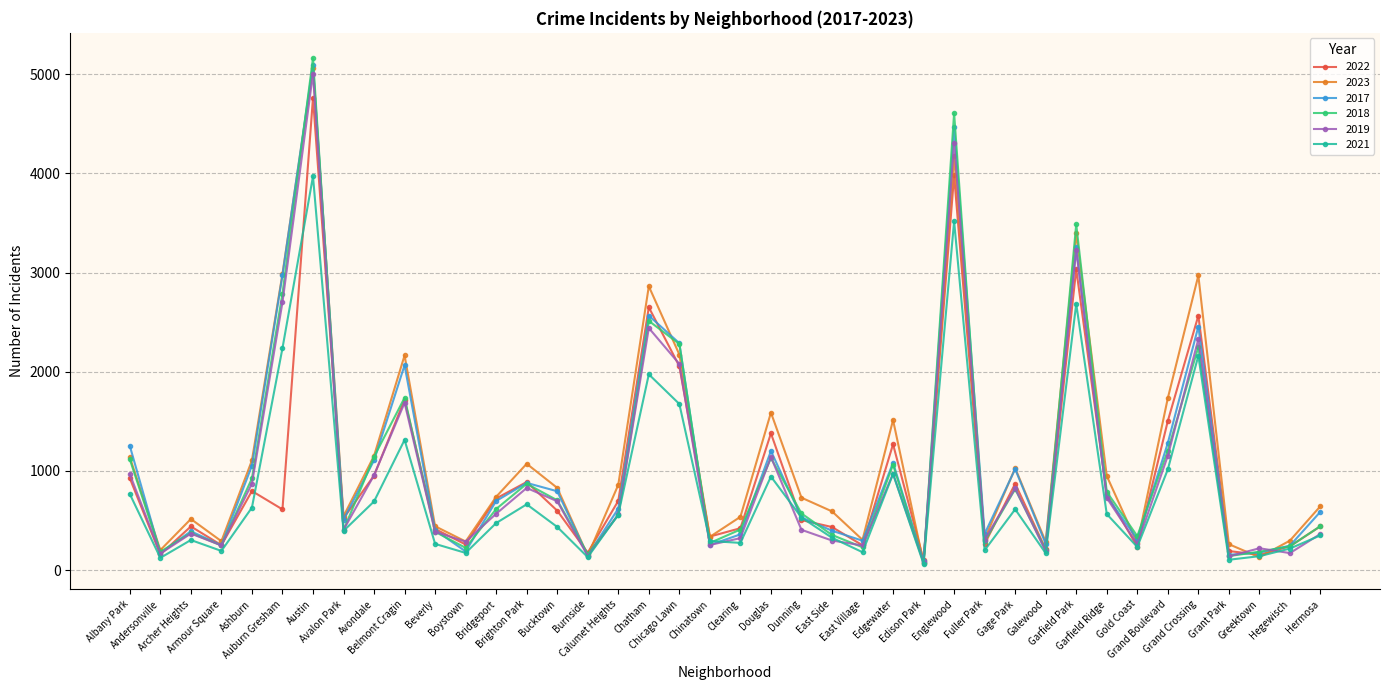

What is the label of the 31st point from the right?

Belmont Cragin